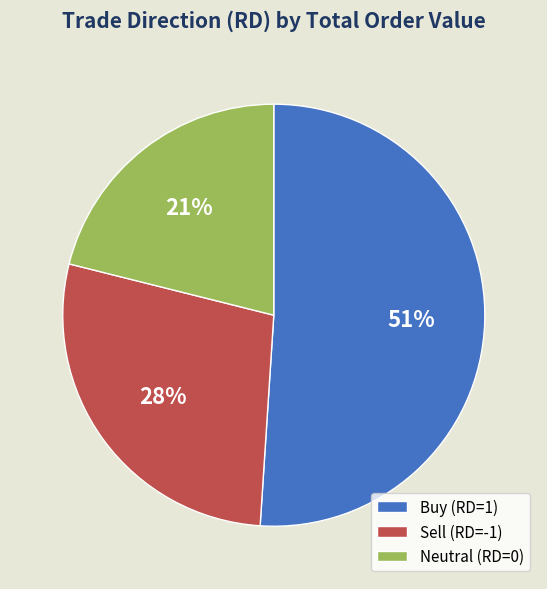

Is there a majority slice in this chart?

Yes